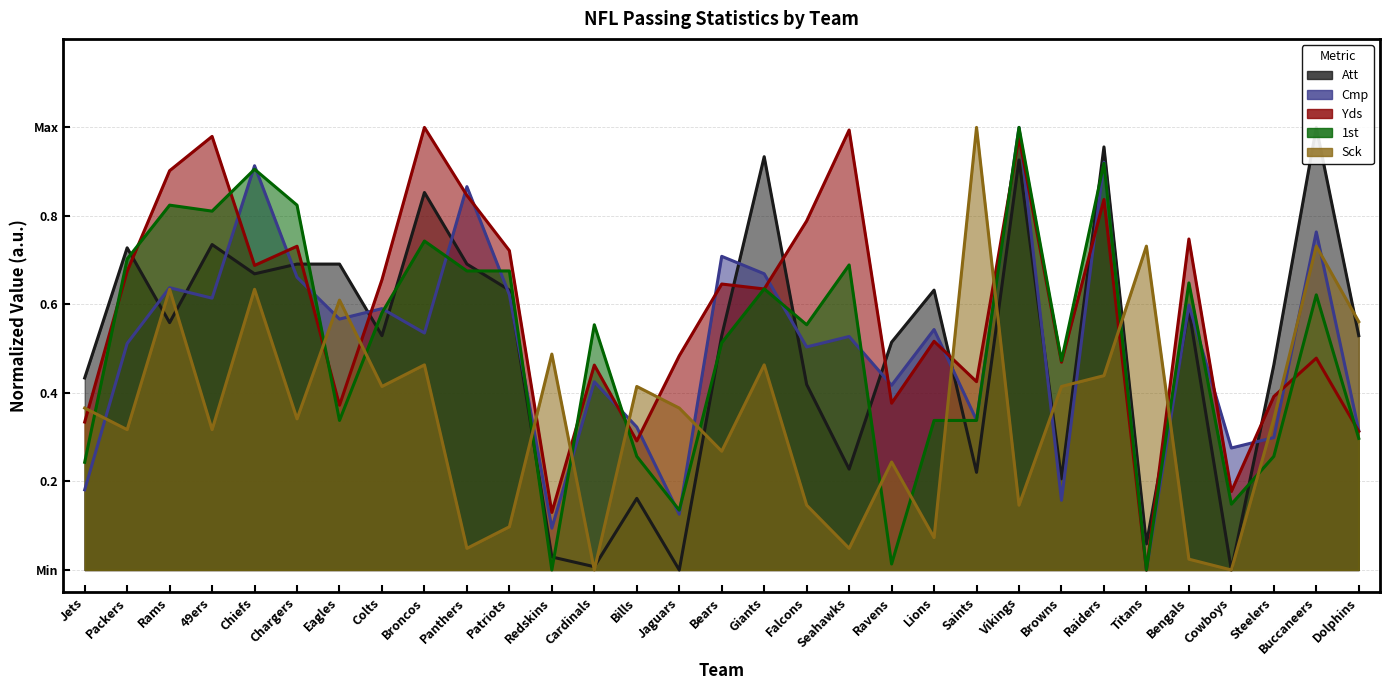

Reading left to right, extract all data points from this chart.

Att: Jets=0.4	Packers=0.7	Rams=0.6	49ers=0.7	Chiefs=0.7	Chargers=0.7	Eagles=0.7	Colts=0.5	Broncos=0.9	Panthers=0.7	Patriots=0.6	Redskins=0.0	Cardinals=0.0	Bills=0.2	Jaguars=0.0	Bears=0.5	Giants=0.9	Falcons=0.4	Seahawks=0.2	Ravens=0.5	Lions=0.6	Saints=0.2	Vikings=0.9	Browns=0.2	Raiders=1.0	Titans=0.1	Bengals=0.6	Cowboys=0.0	Steelers=0.5	Buccaneers=1.0	Dolphins=0.5
Cmp: Jets=0.2	Packers=0.5	Rams=0.6	49ers=0.6	Chiefs=0.9	Chargers=0.7	Eagles=0.6	Colts=0.6	Broncos=0.5	Panthers=0.9	Patriots=0.6	Redskins=0.1	Cardinals=0.4	Bills=0.3	Jaguars=0.1	Bears=0.7	Giants=0.7	Falcons=0.5	Seahawks=0.5	Ravens=0.4	Lions=0.5	Saints=0.3	Vikings=1.0	Browns=0.2	Raiders=0.9	Titans=0.0	Bengals=0.6	Cowboys=0.3	Steelers=0.3	Buccaneers=0.8	Dolphins=0.3
Yds: Jets=0.3	Packers=0.7	Rams=0.9	49ers=1.0	Chiefs=0.7	Chargers=0.7	Eagles=0.4	Colts=0.7	Broncos=1.0	Panthers=0.8	Patriots=0.7	Redskins=0.1	Cardinals=0.5	Bills=0.3	Jaguars=0.5	Bears=0.6	Giants=0.6	Falcons=0.8	Seahawks=1.0	Ravens=0.4	Lions=0.5	Saints=0.4	Vikings=1.0	Browns=0.5	Raiders=0.8	Titans=0.0	Bengals=0.7	Cowboys=0.2	Steelers=0.4	Buccaneers=0.5	Dolphins=0.3
1st: Jets=0.2	Packers=0.7	Rams=0.8	49ers=0.8	Chiefs=0.9	Chargers=0.8	Eagles=0.3	Colts=0.6	Broncos=0.7	Panthers=0.7	Patriots=0.7	Redskins=0.0	Cardinals=0.6	Bills=0.3	Jaguars=0.1	Bears=0.5	Giants=0.6	Falcons=0.6	Seahawks=0.7	Ravens=0.0	Lions=0.3	Saints=0.3	Vikings=1.0	Browns=0.5	Raiders=0.9	Titans=0.0	Bengals=0.6	Cowboys=0.1	Steelers=0.3	Buccaneers=0.6	Dolphins=0.3
Sck: Jets=0.4	Packers=0.3	Rams=0.6	49ers=0.3	Chiefs=0.6	Chargers=0.3	Eagles=0.6	Colts=0.4	Broncos=0.5	Panthers=0.0	Patriots=0.1	Redskins=0.5	Cardinals=0.0	Bills=0.4	Jaguars=0.4	Bears=0.3	Giants=0.5	Falcons=0.1	Seahawks=0.0	Ravens=0.2	Lions=0.1	Saints=1.0	Vikings=0.1	Browns=0.4	Raiders=0.4	Titans=0.7	Bengals=0.0	Cowboys=0.0	Steelers=0.3	Buccaneers=0.7	Dolphins=0.6